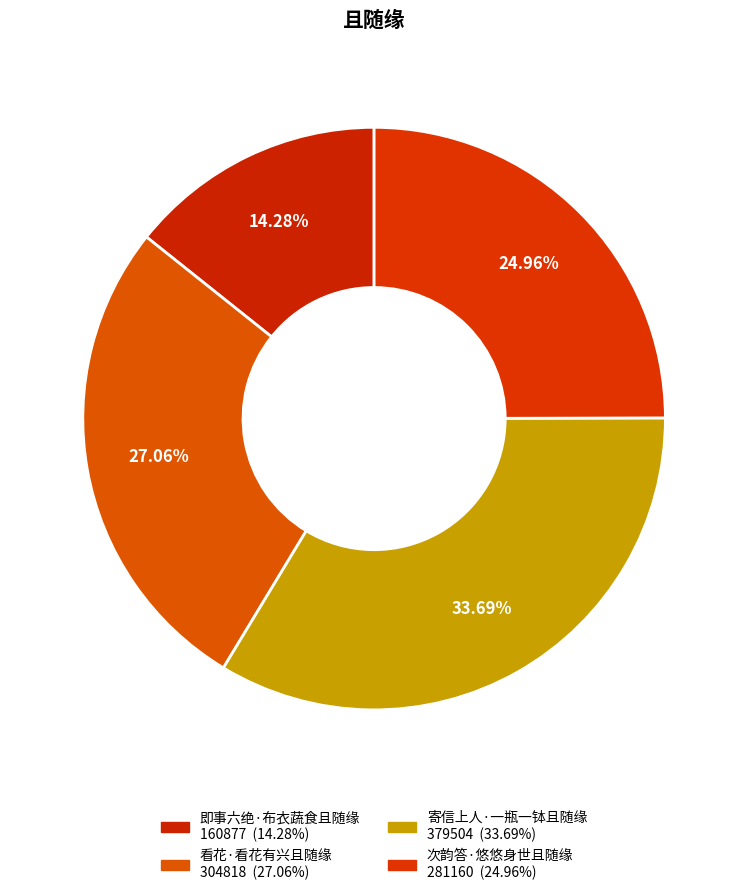

Does any single category account for the majority?

No